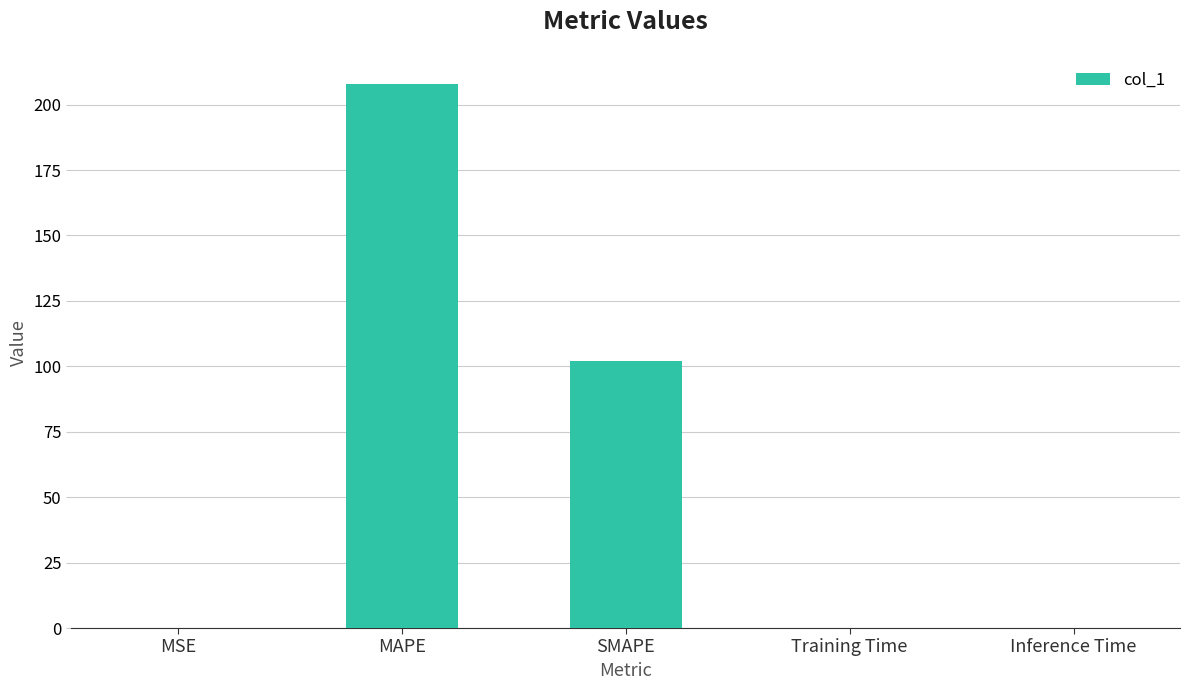

Which has a higher value, MAPE or Inference Time?

MAPE